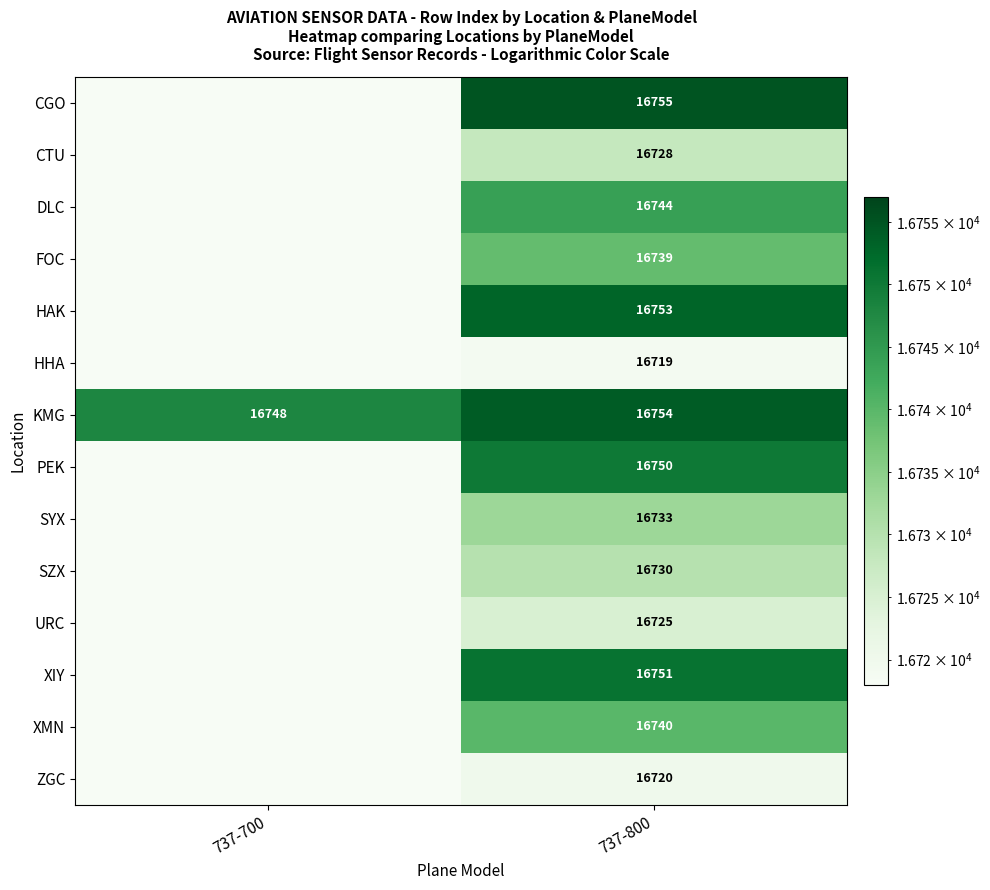

At which category is the sum across all series the highest?

737-800